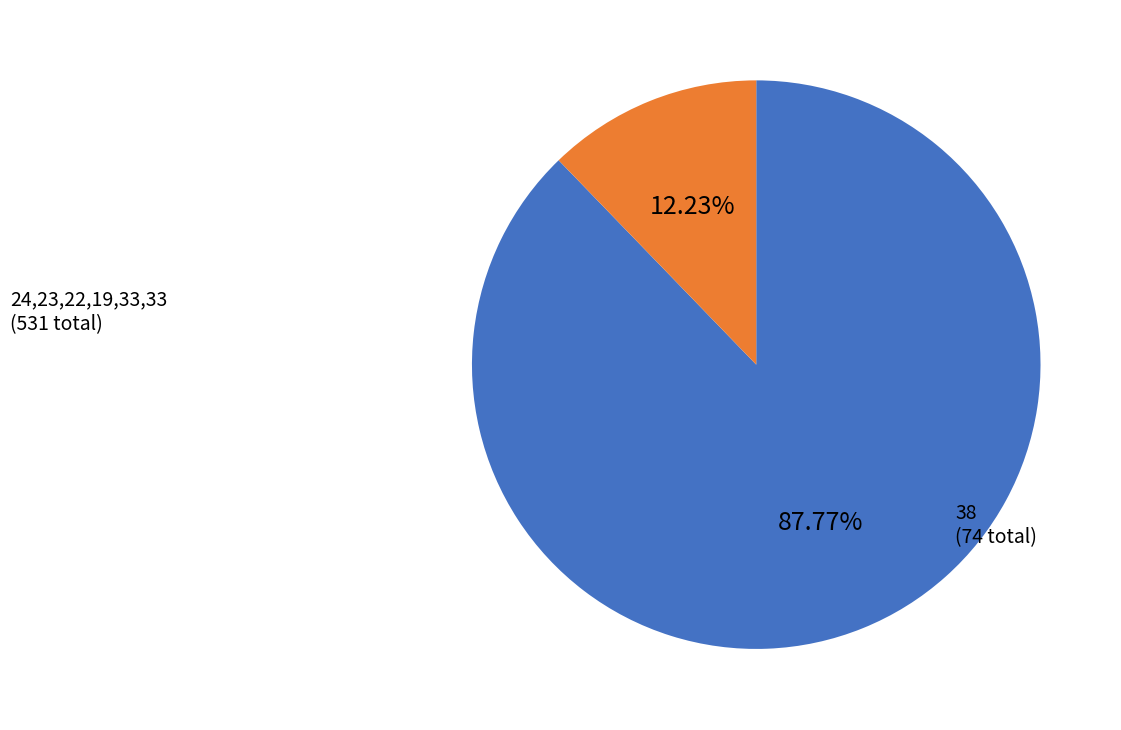

Is there a majority slice in this chart?

Yes